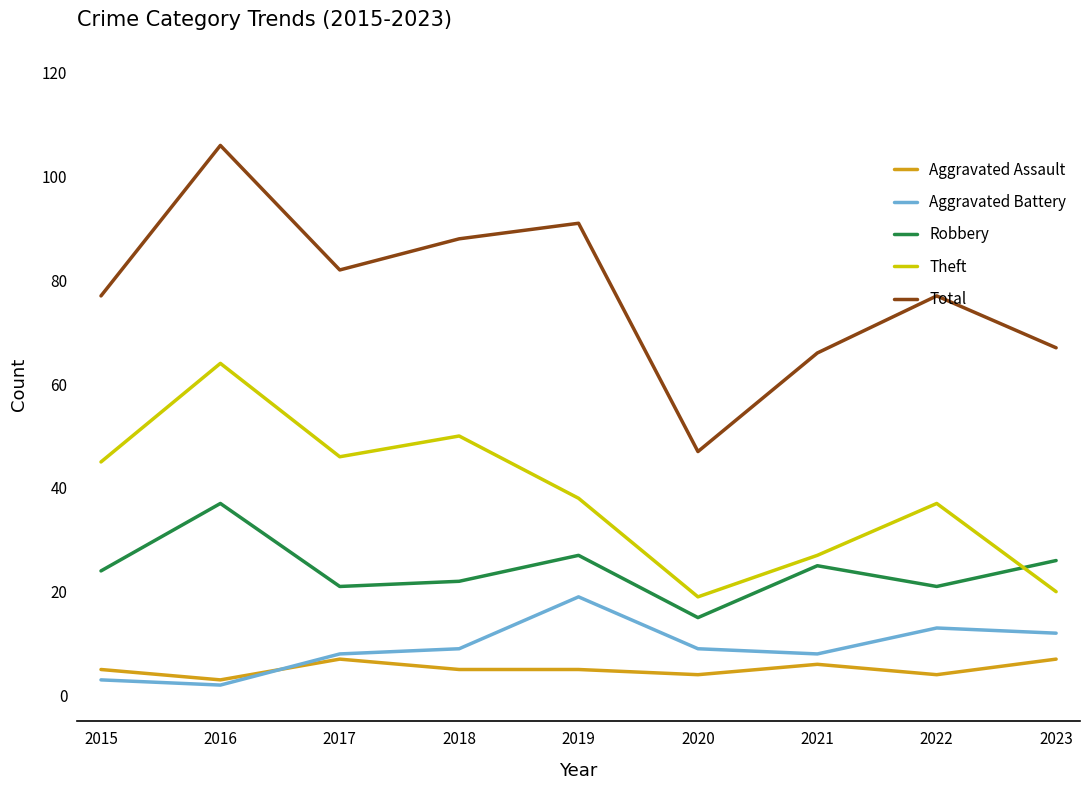

How many distinct data groups are displayed?

5